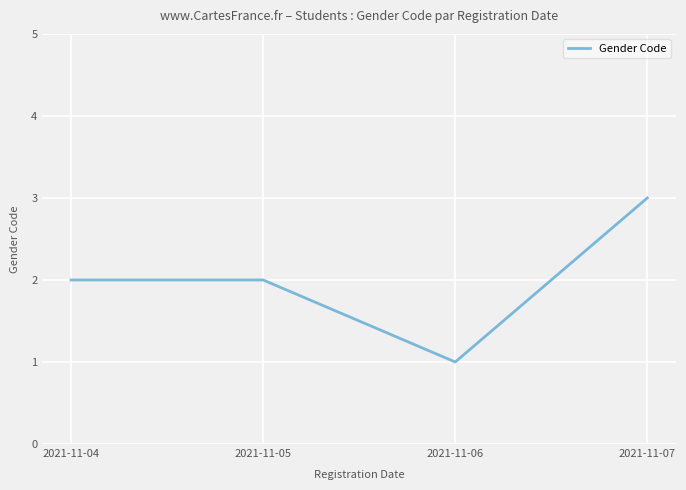

What is the difference between the second highest and minimum values?

1